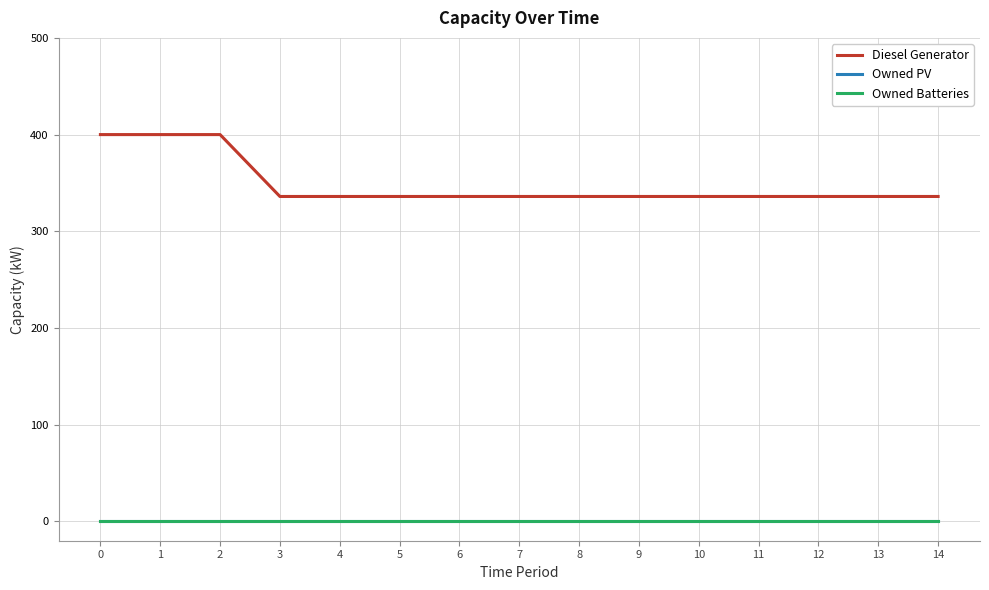

List the series in order of their peak value, highest first.

Diesel Generator, Owned PV, Owned Batteries